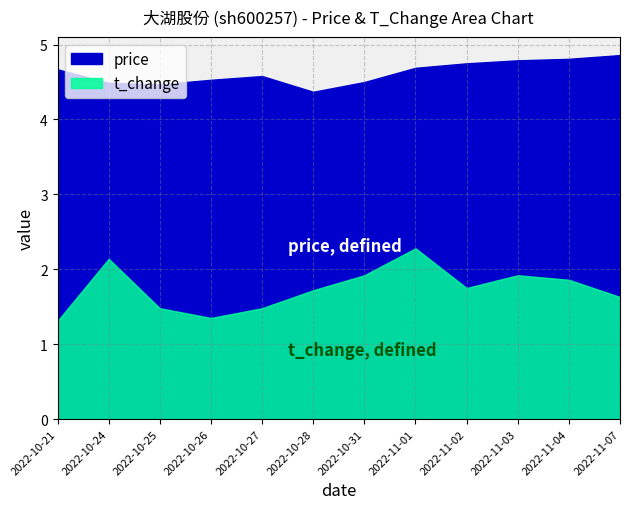

Does the chart display data point markers on the line(s)?

No